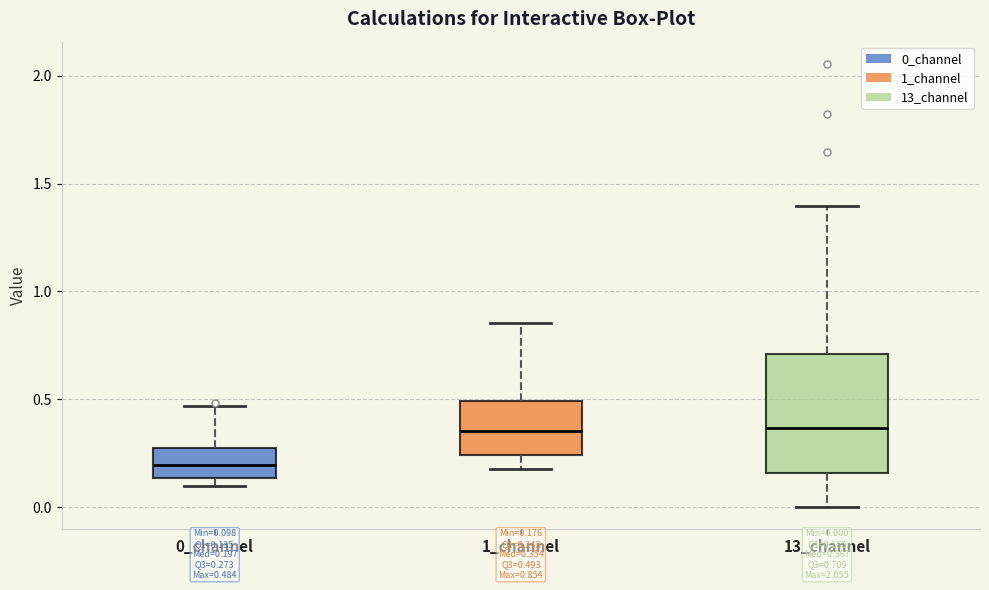

Comparing the boxes themselves (not the whiskers), which one is the tallest?

13_channel